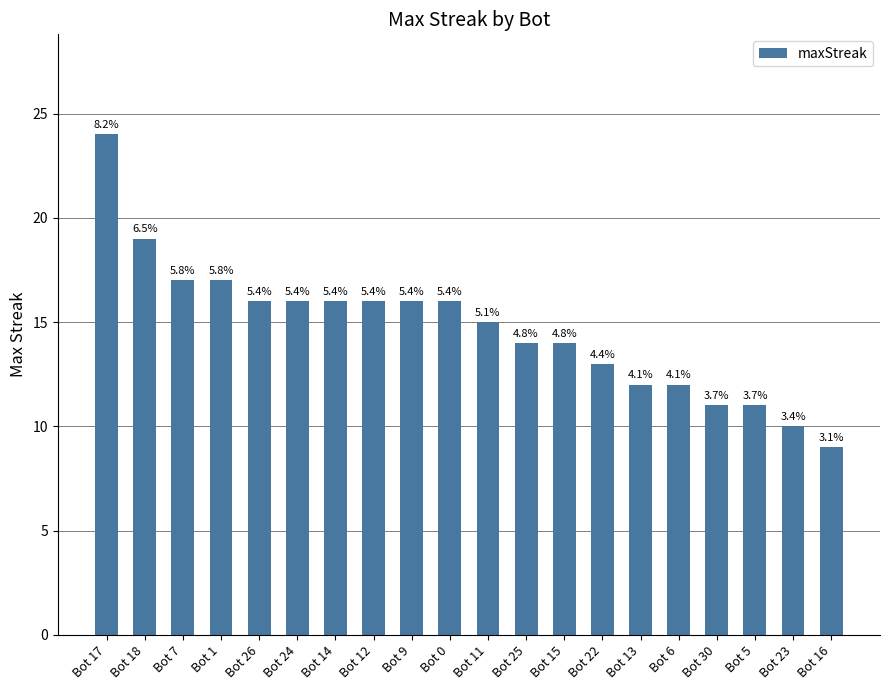

How many bars are there in total?

20